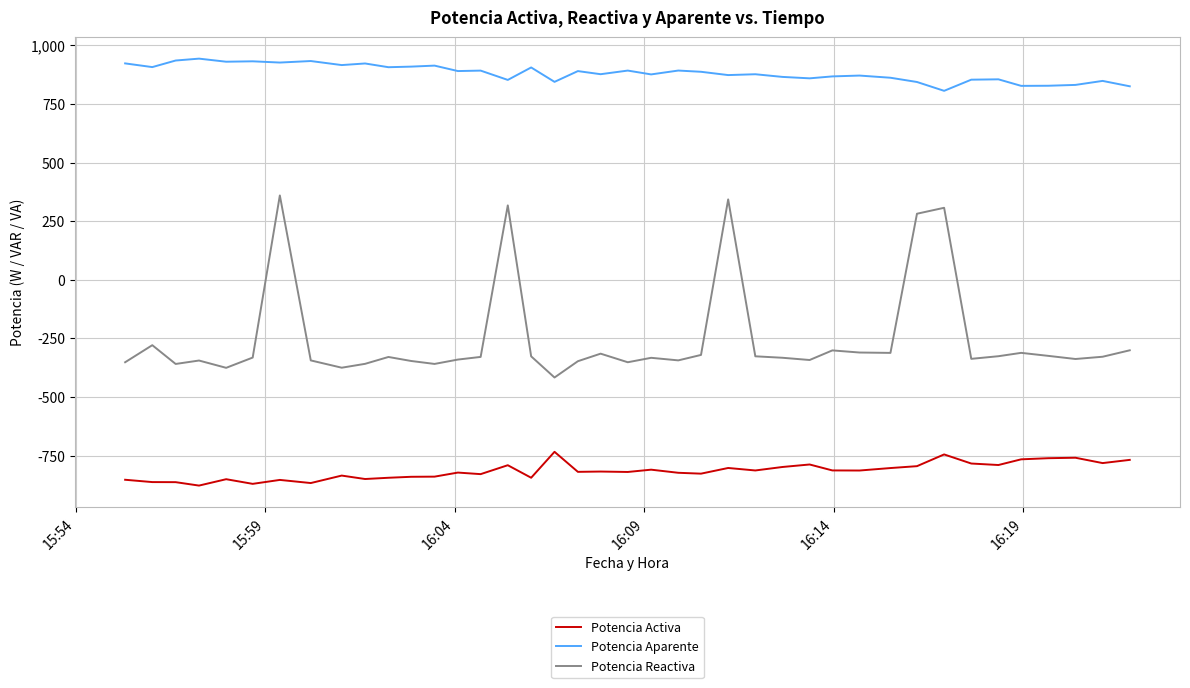

List the series in order of their overall mean, lowest first.

Potencia Activa, Potencia Reactiva, Potencia Aparente